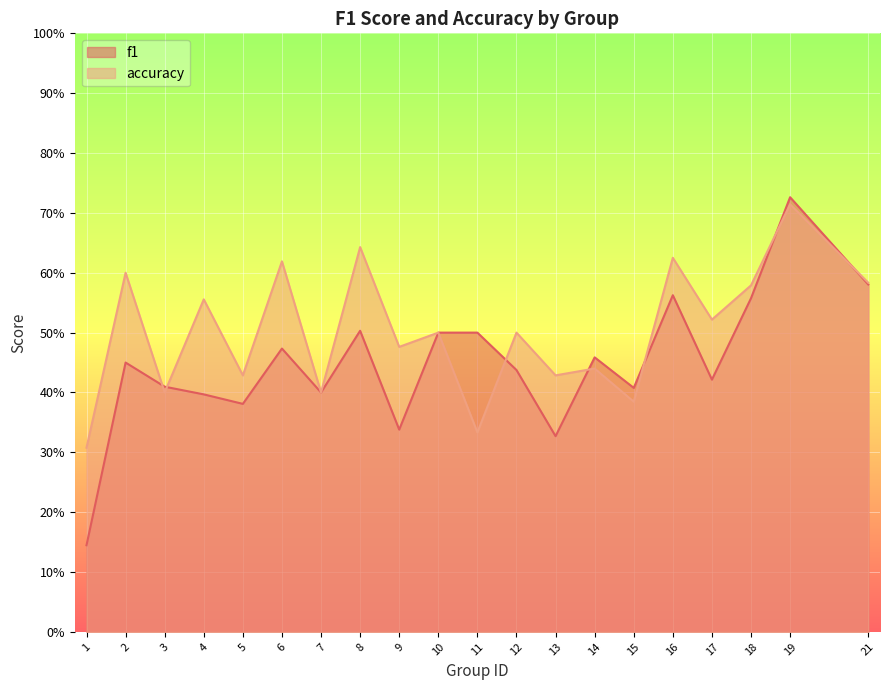

What is the average value of the accuracy series?

0.5